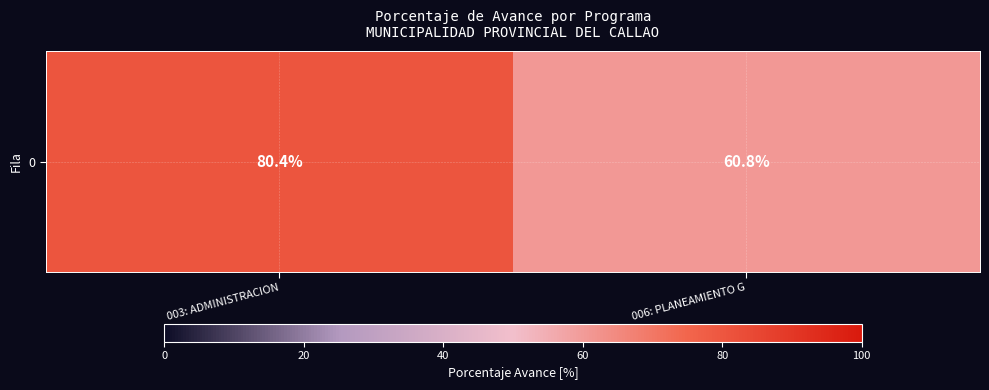

List the labels in order of value, largest first.

003: ADMINISTRACION, 006: PLANEAMIENTO G